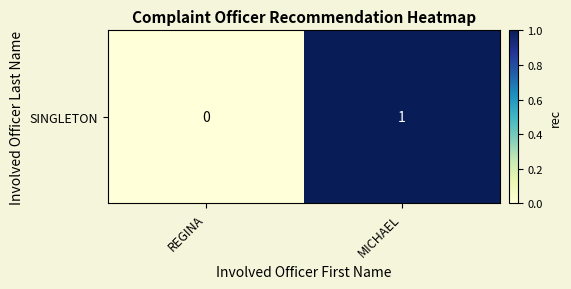

Reading left to right, transcribe all the data shown in this chart.

0	1